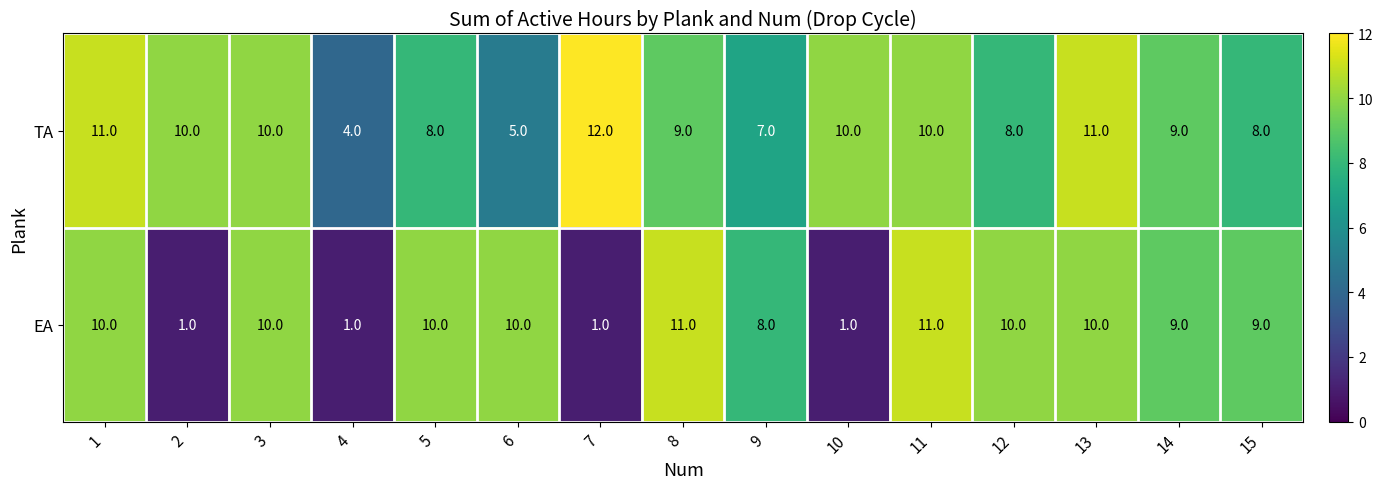

Is the value of TA at 1 greater than the value of EA at 4?

Yes